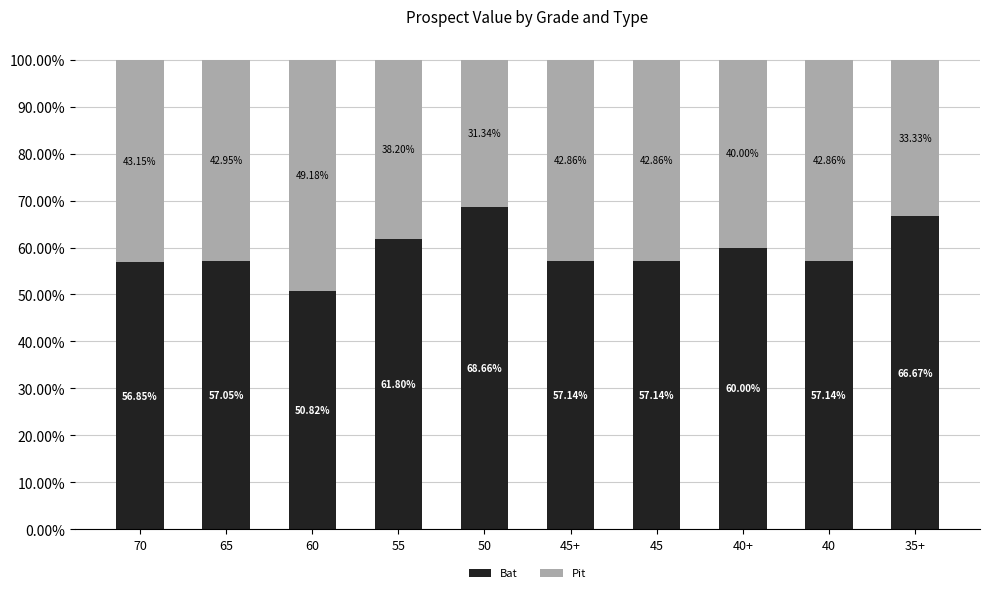

What are all the series names shown in the legend?

Bat, Pit